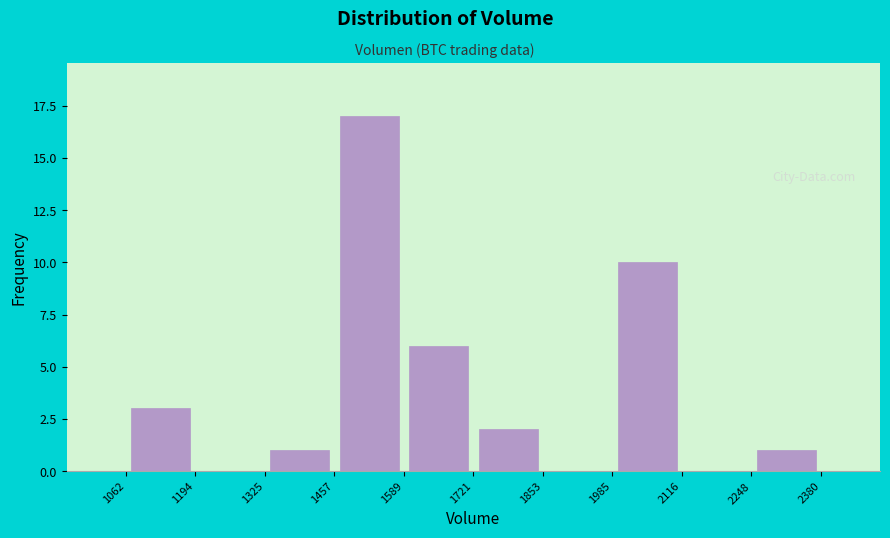

What is the height of the bar covering 2248 to 2380 on the x-axis? The values are not printed on the chart, so give them approximately, as read against the axis.

1